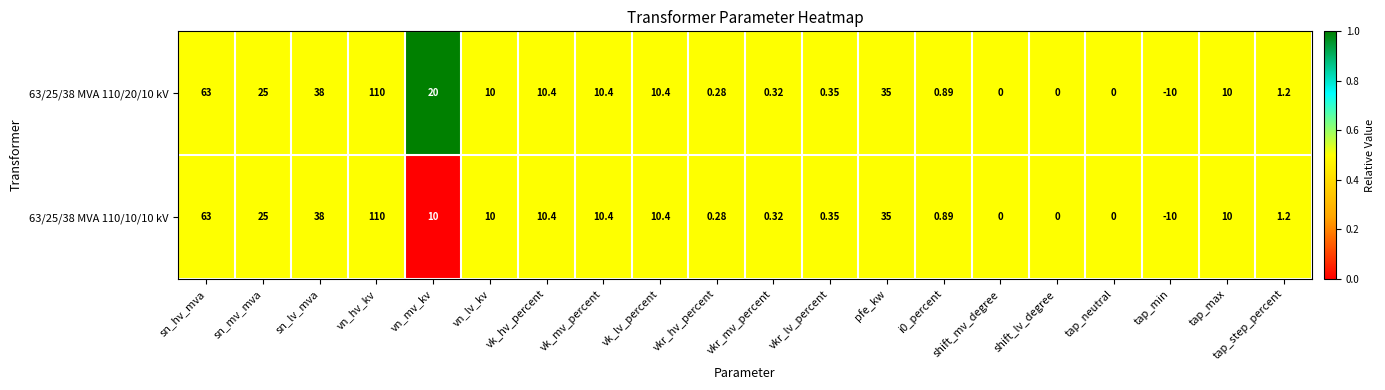

Is the value of 63/25/38 MVA 110/20/10 kV at shift_mv_degree greater than the value of 63/25/38 MVA 110/10/10 kV at sn_lv_mva?

No